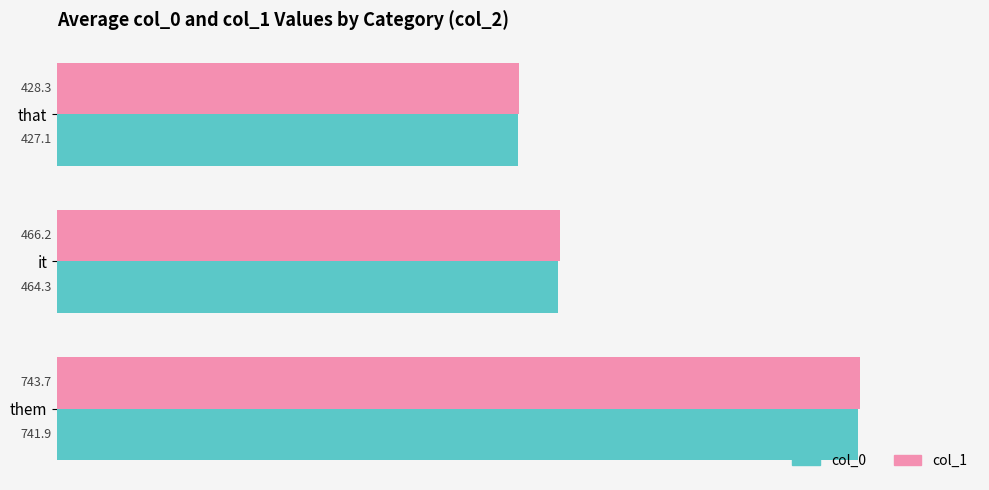

What is the spread (max minus min) of values at that?

1.2